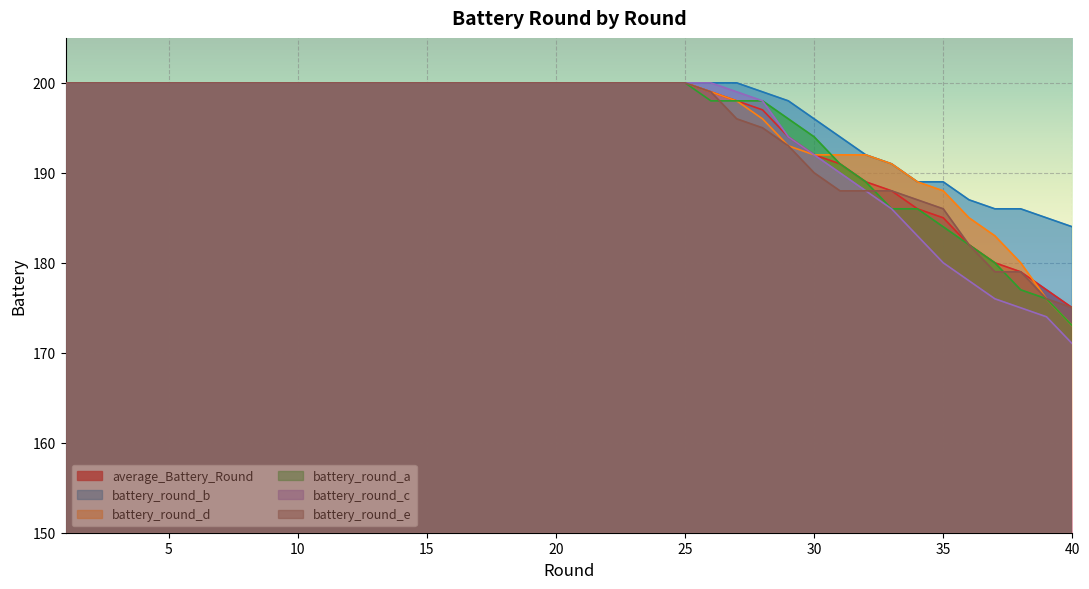

Does the chart display data point markers on the line(s)?

No